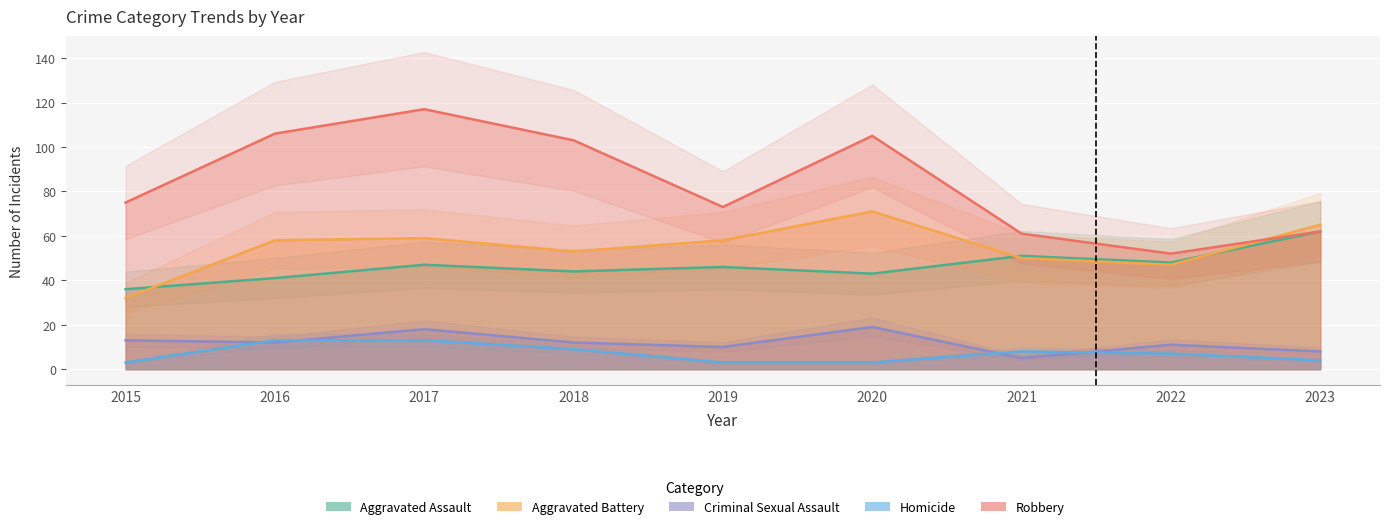

How many Homicide values are between 3 and 9?

7